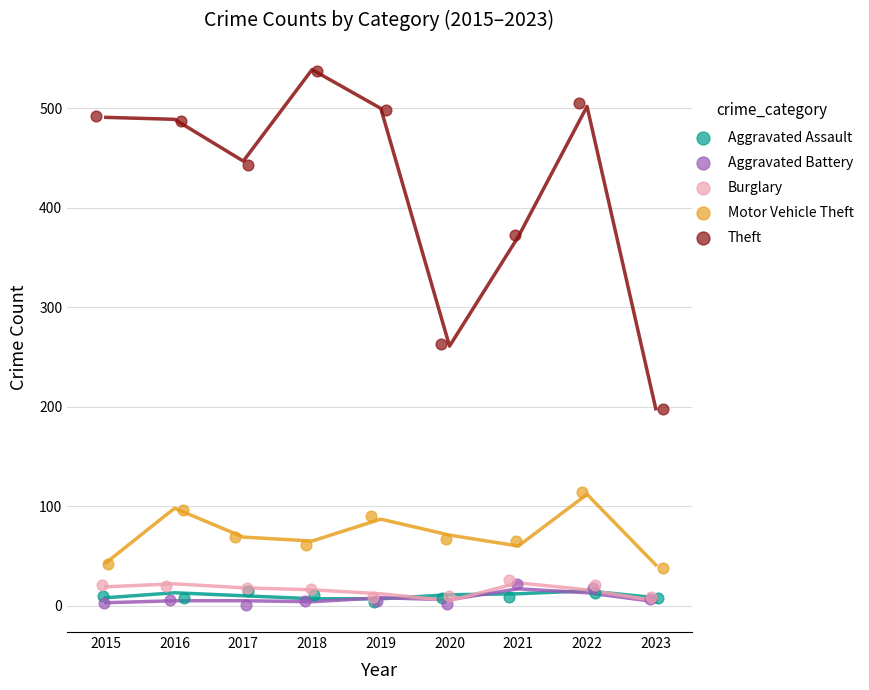

Which series has the largest Y range (max minus min)?

Theft